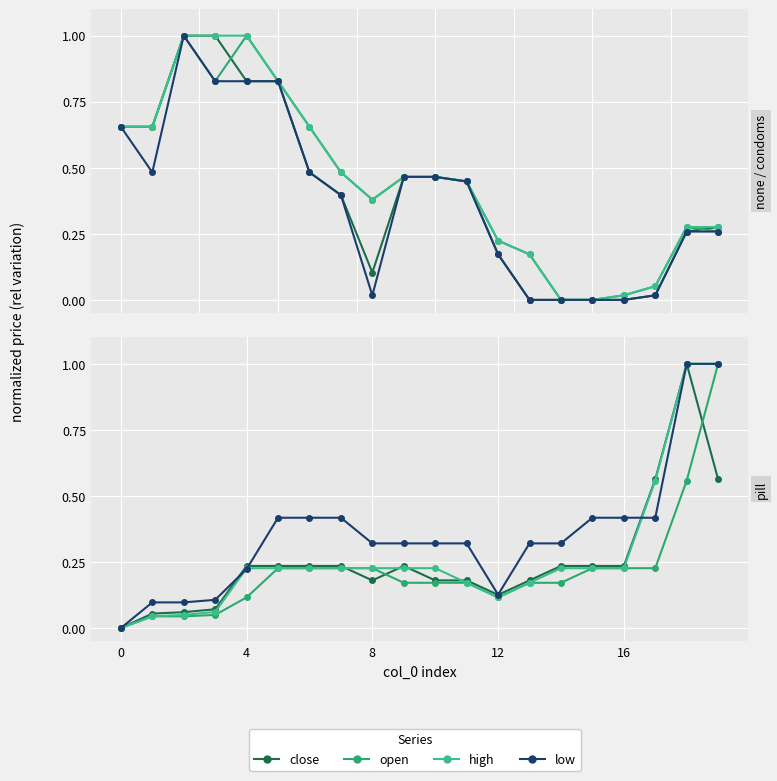

What are all the series names shown in the legend?

close, open, high, low